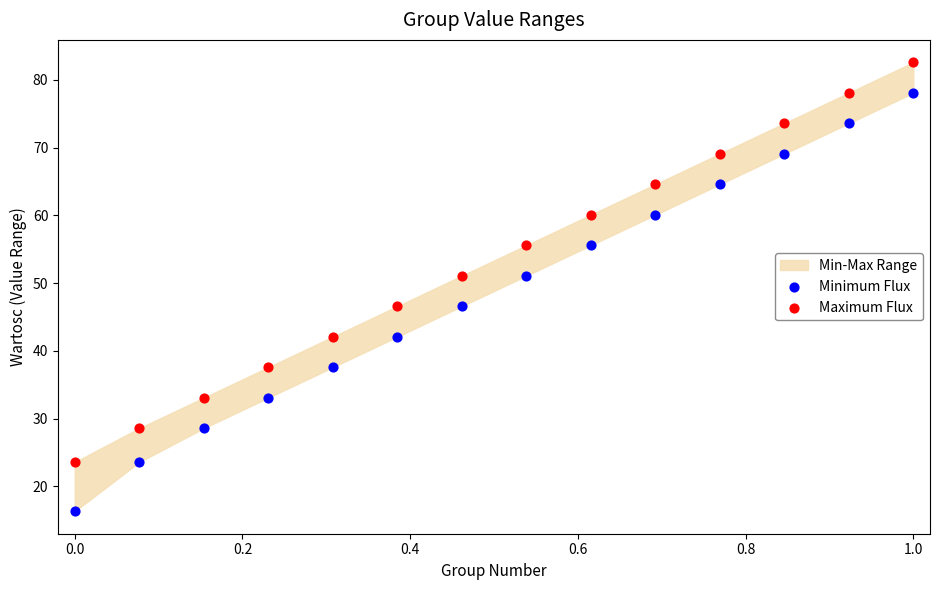

Which series has the largest Y range (max minus min)?

Minimum Flux